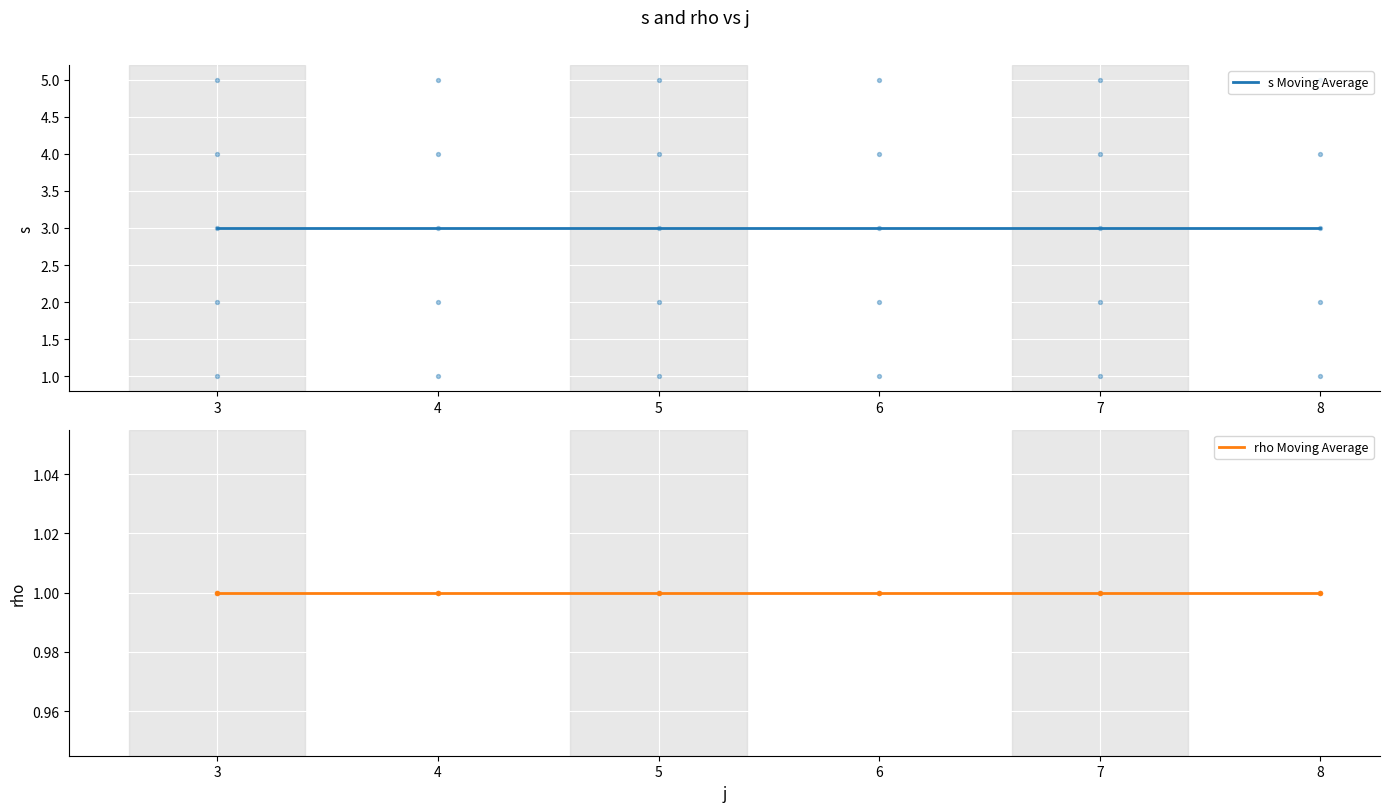

At which category is the sum across all series the highest?

3